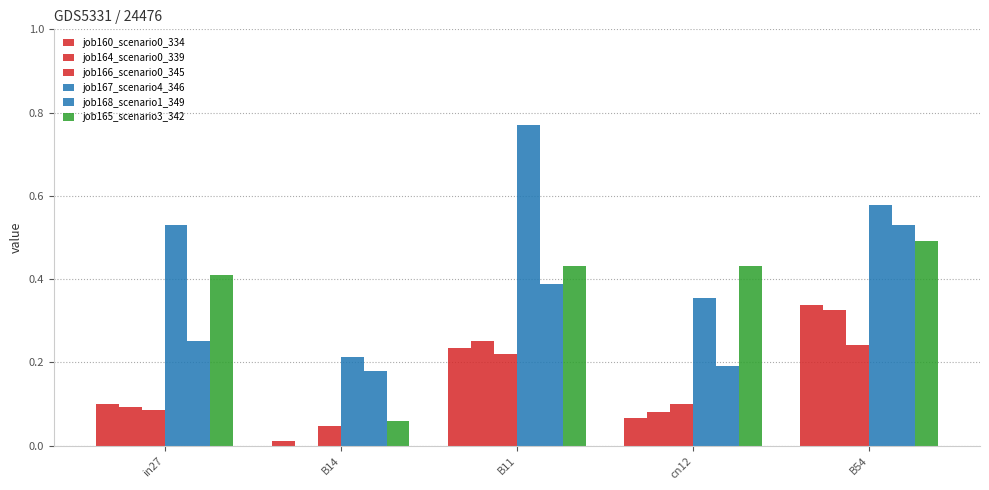

At which category is the sum across all series the highest?

B54